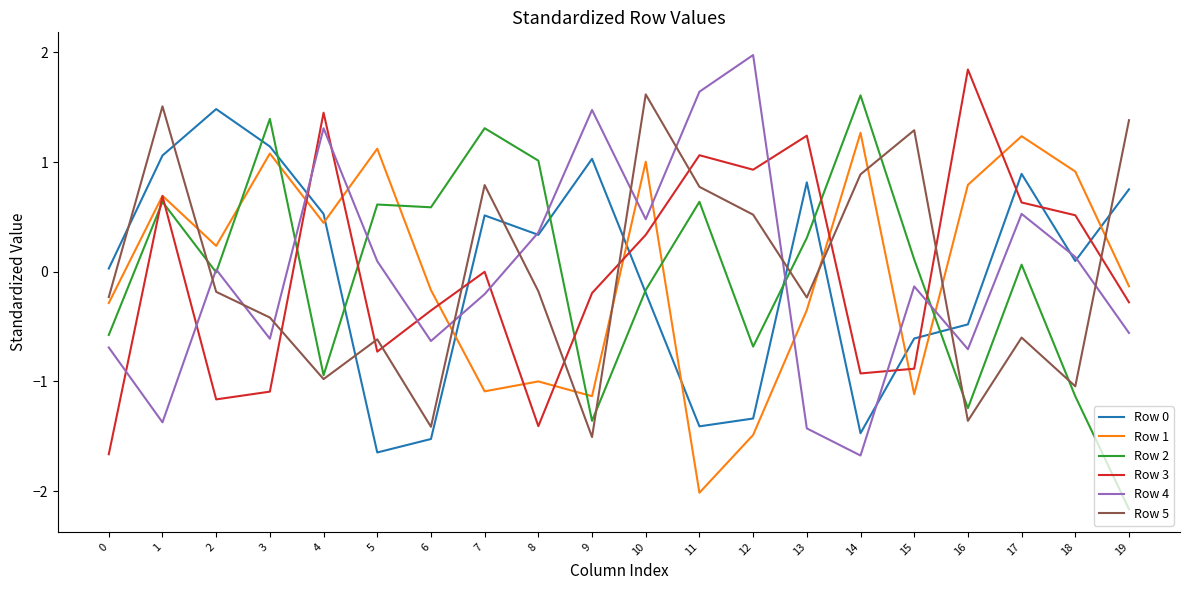

Which series ends up on top after the final intersection of Row 2 and Row 3?

Row 3